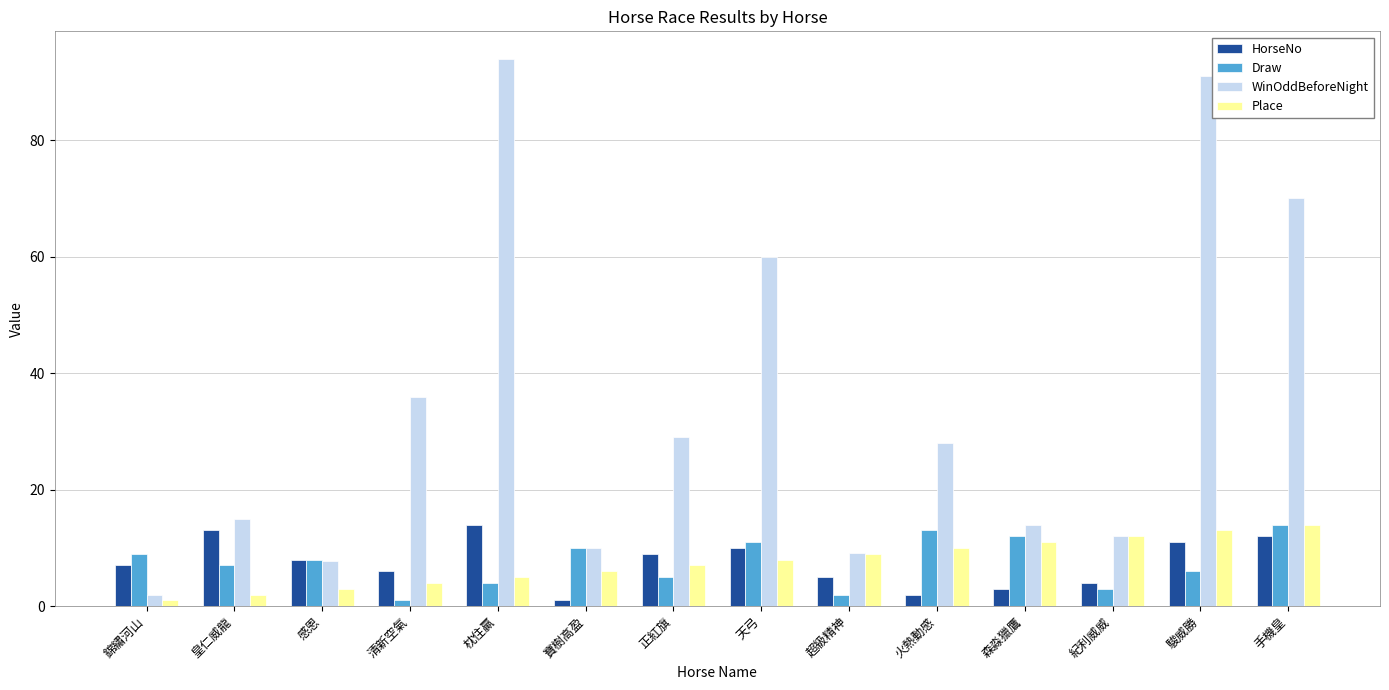

What is the label of the 2nd bar from the left?

皇仁威龍